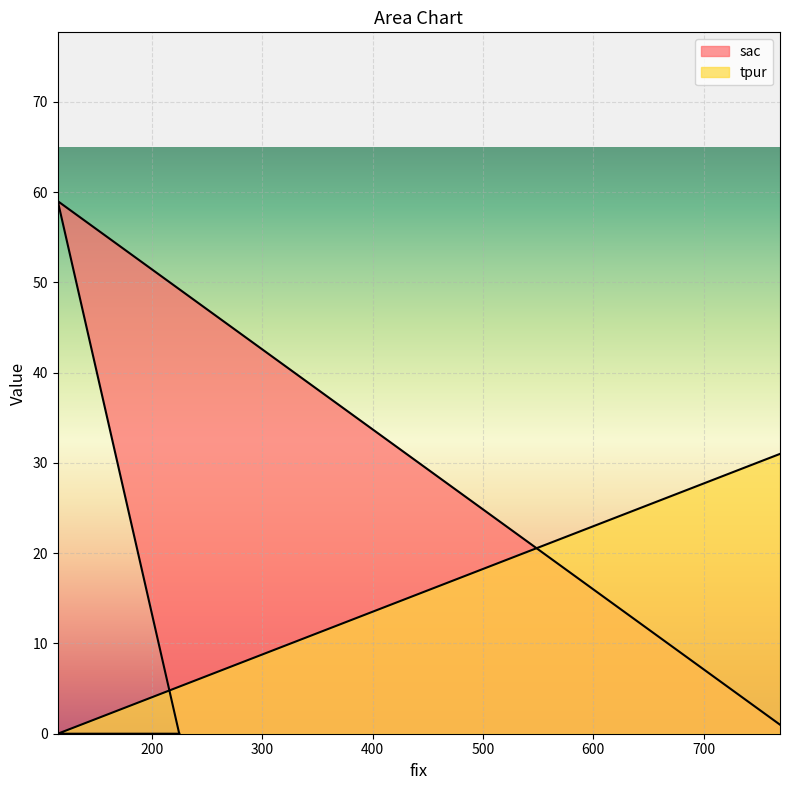

What is the difference between the maximum and minimum values in the tpur series?

31